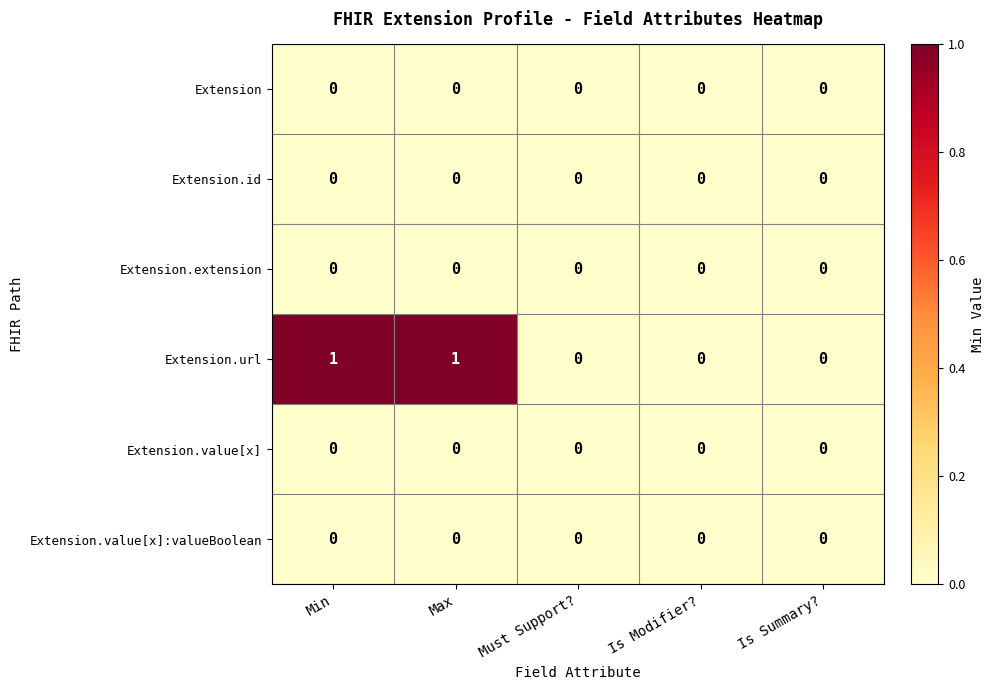

Which series has the widest spread of values?

Extension.url